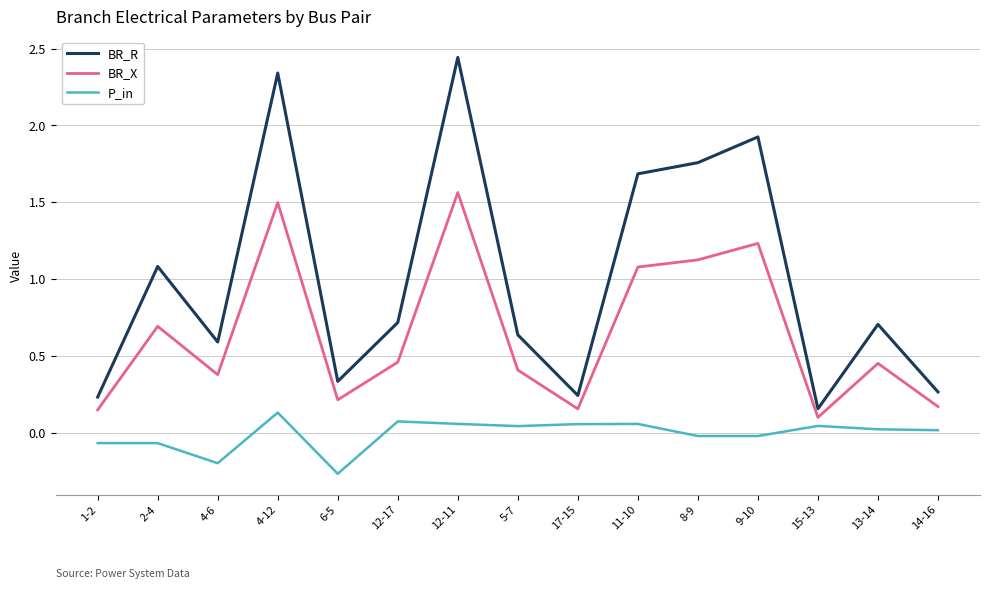

Count the number of data series in this chart.

3